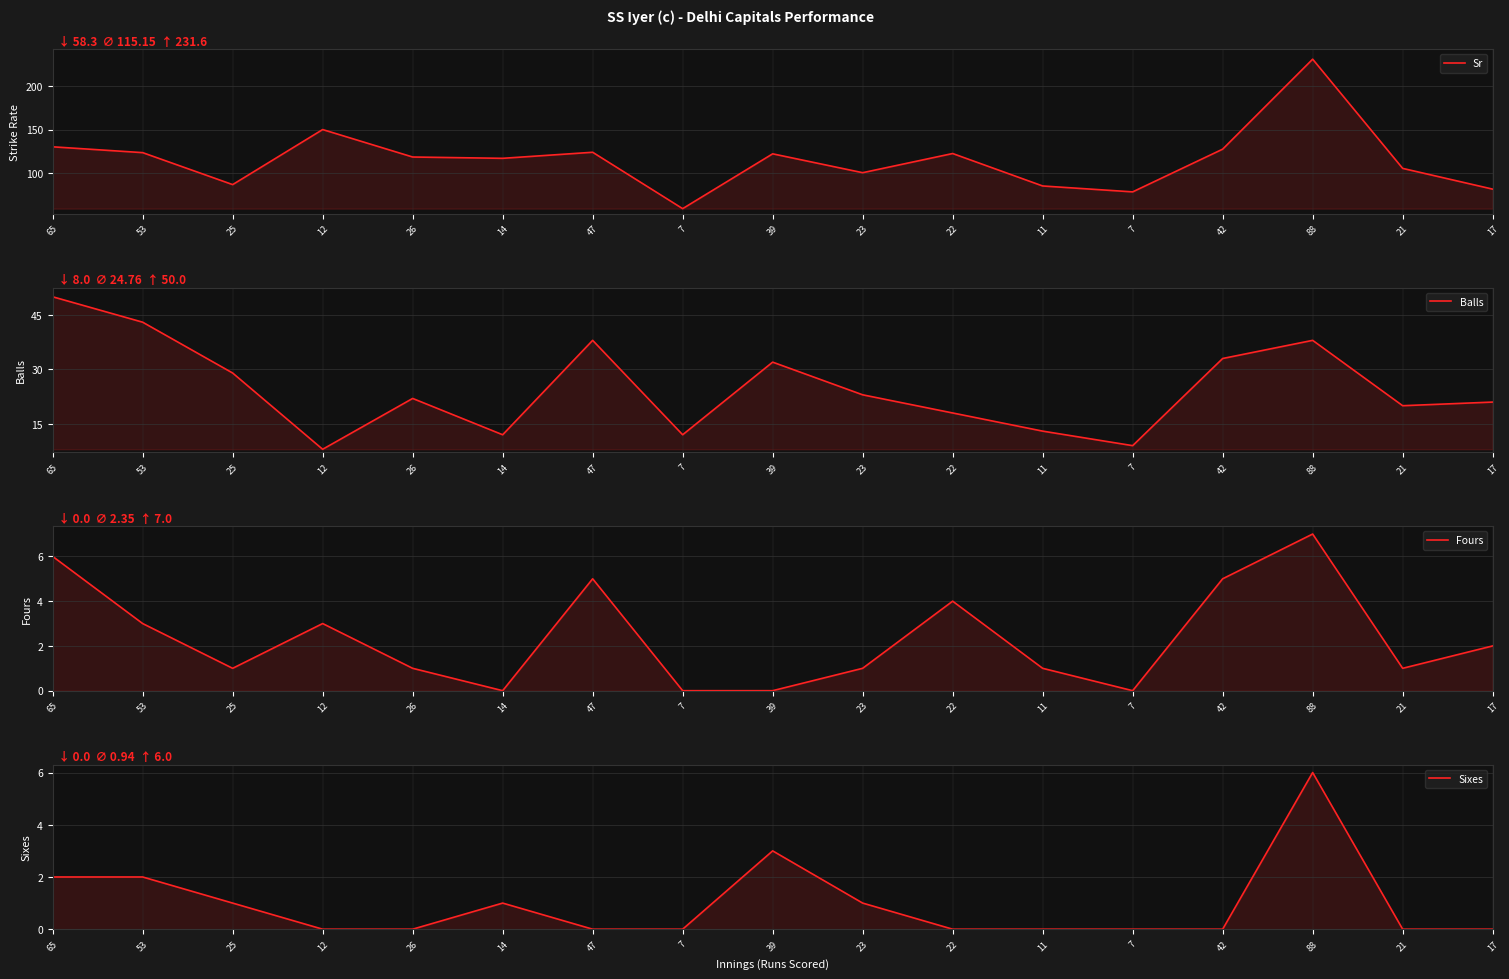

Is it true that Sixes equals 0.0 at 42?

True